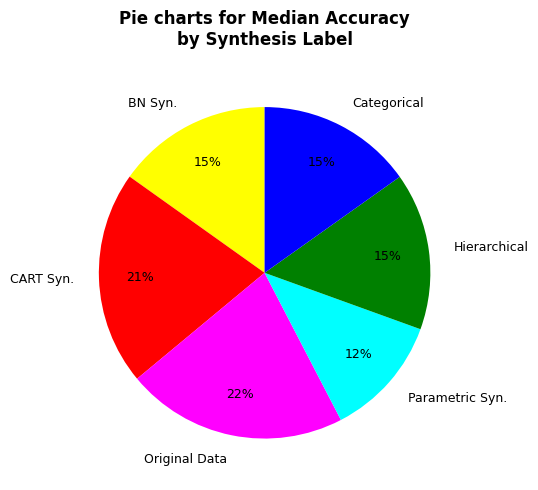

What is the smallest slice in the pie chart?

Parametric Syn.